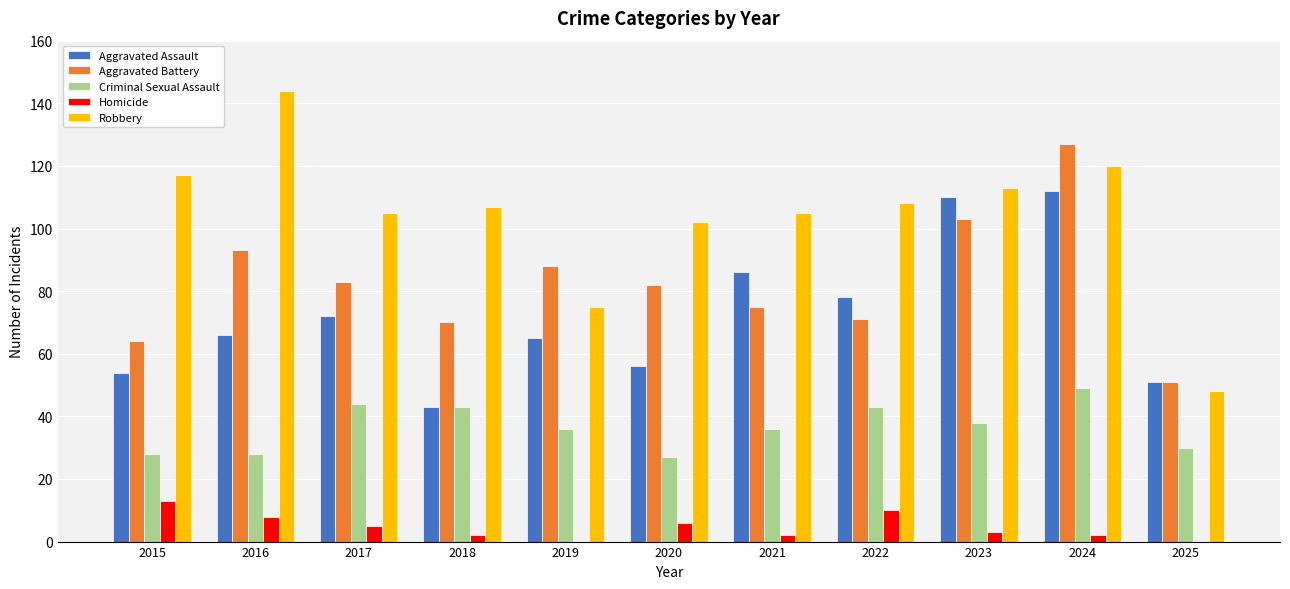

Are the bars horizontal?

No